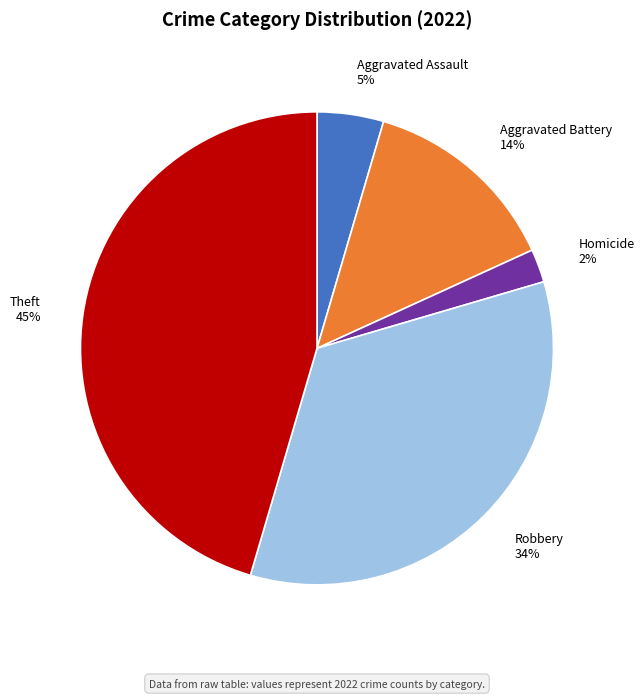

Does any single category account for the majority?

No